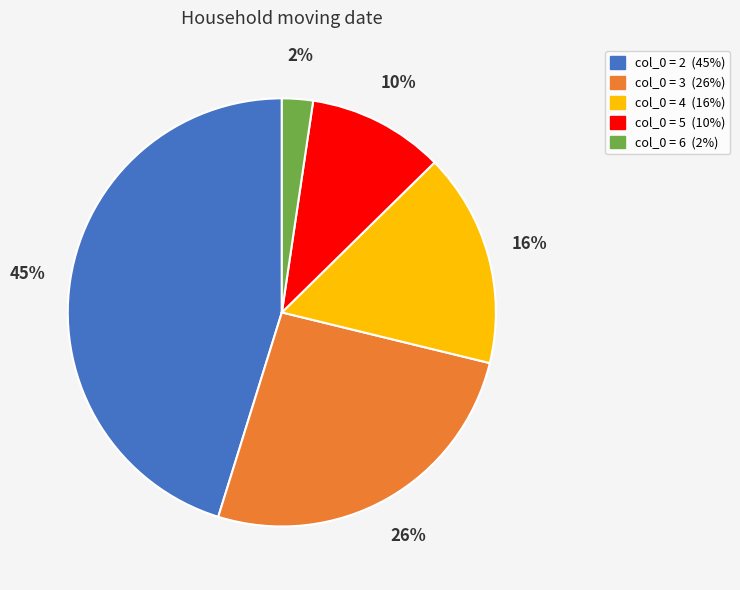

To the nearest percent, what is the average slice percentage?

20%